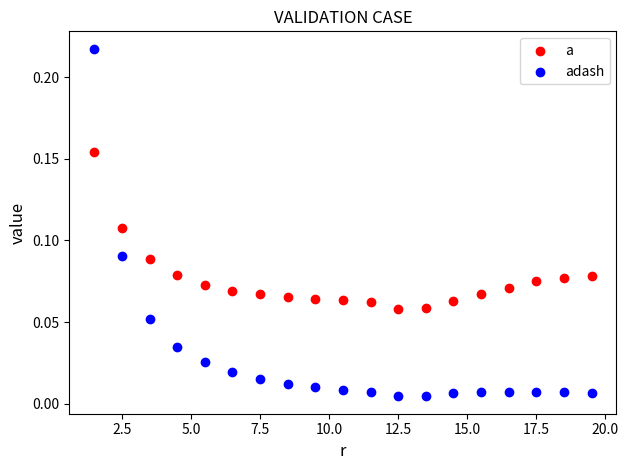

Which series reaches the minimum Y coordinate?

adash